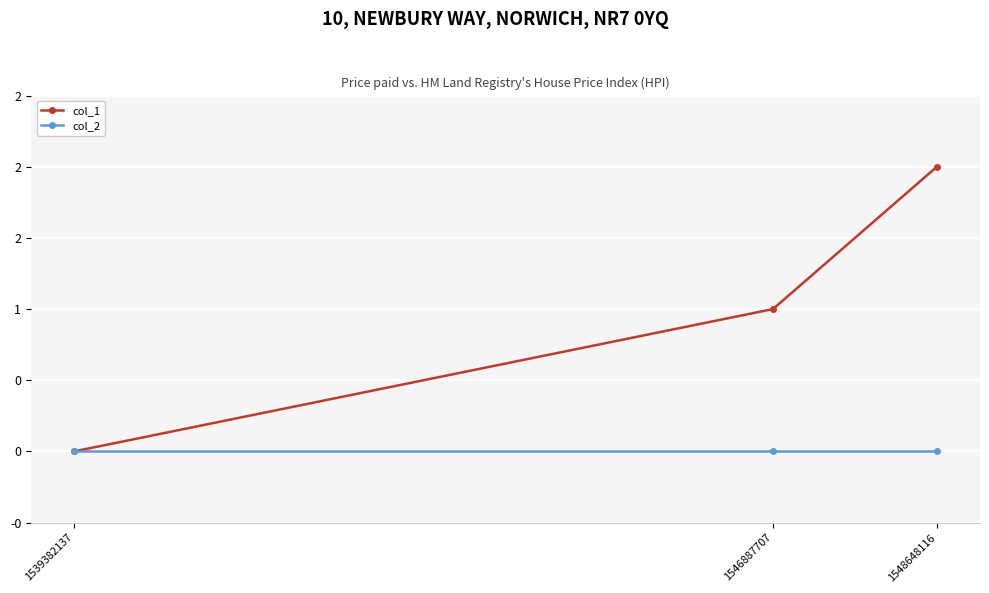

List the series in order of their peak value, highest first.

col_1, col_2